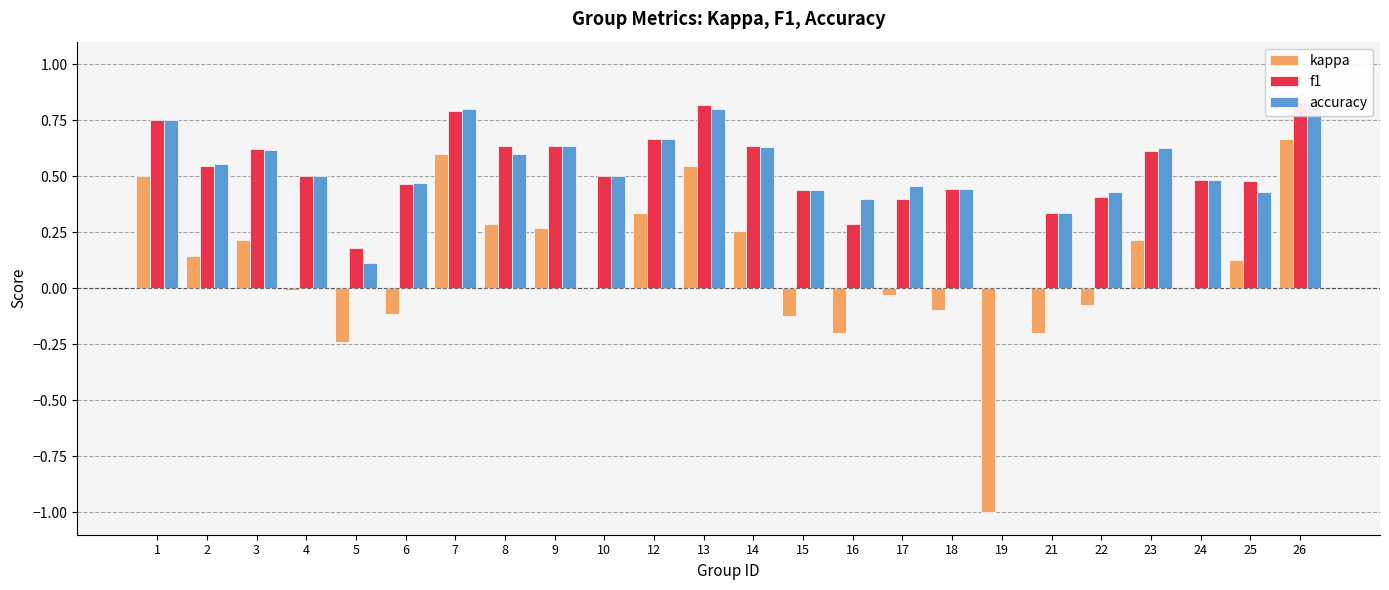

What is the highest value of the f1 series?

0.8